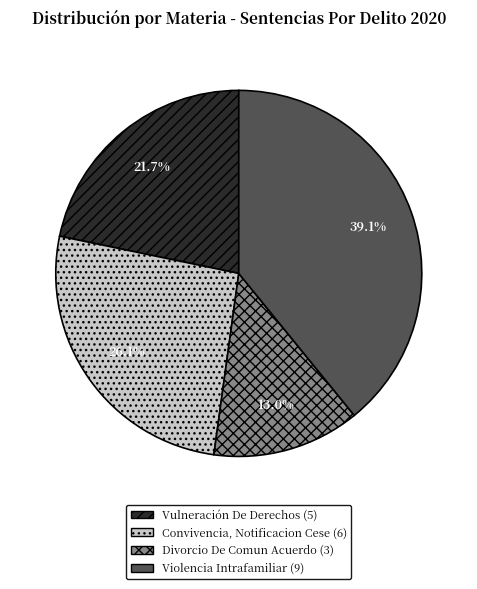

Count the number of slices in the pie.

4